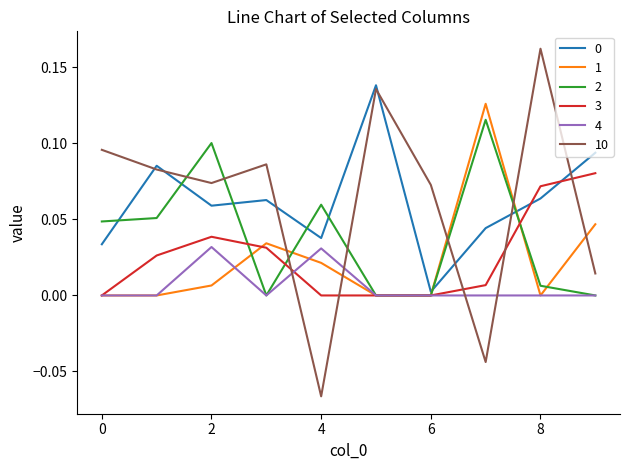

Which series has the largest range (max minus min)?

10